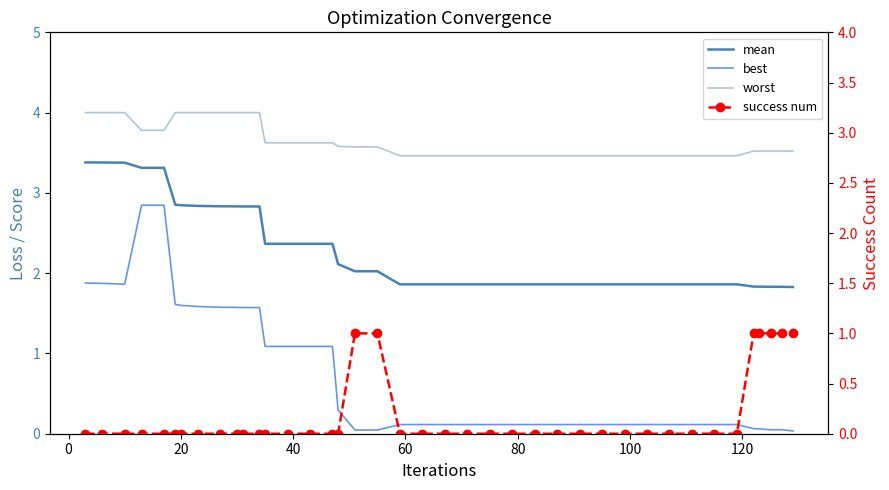

What is the difference between the maximum and minimum values in the worst series?

0.5